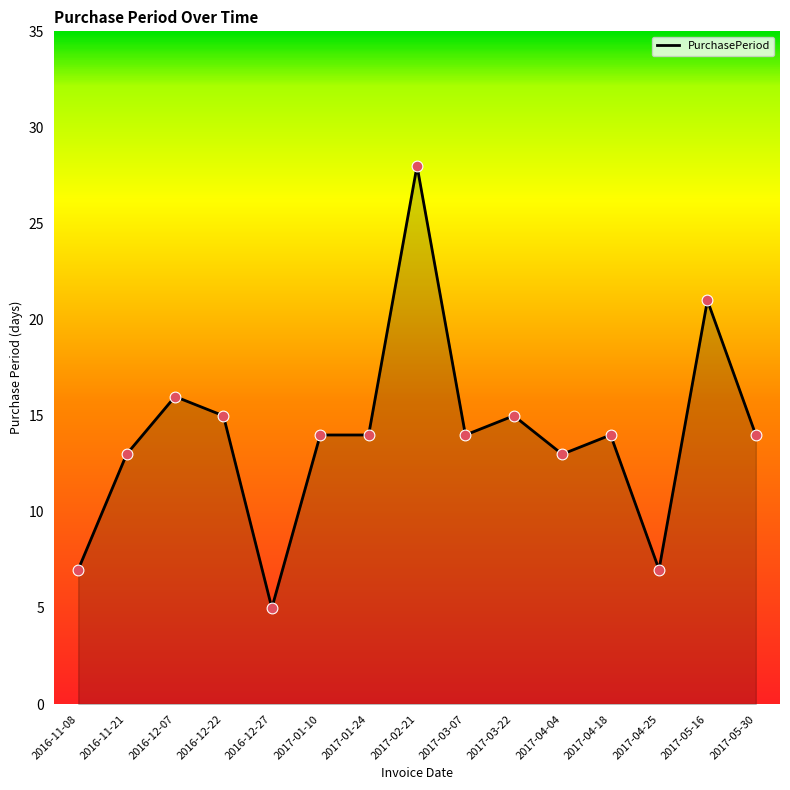

What is the ratio of the value at 2016-11-08 to the value at 2017-04-25?

1.0